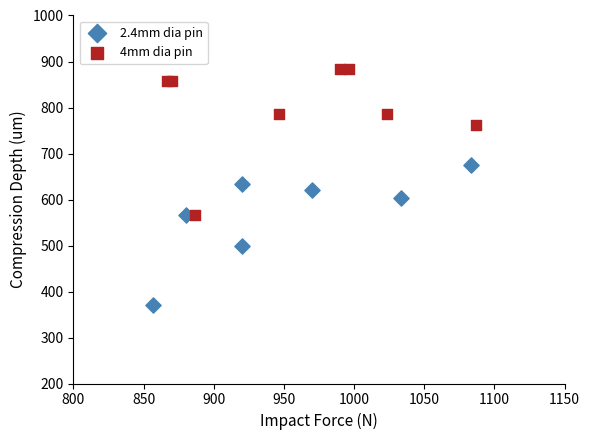

Which series reaches the maximum Y coordinate?

4mm dia pin